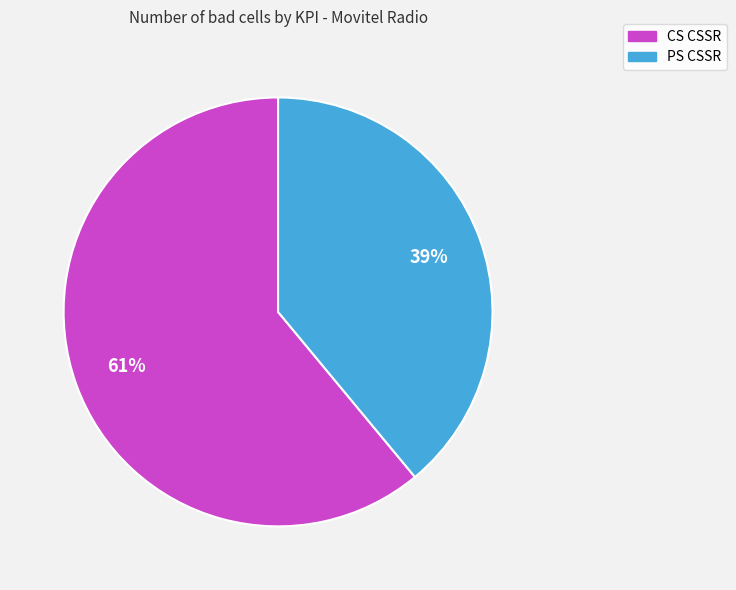

Count the number of slices in the pie.

2